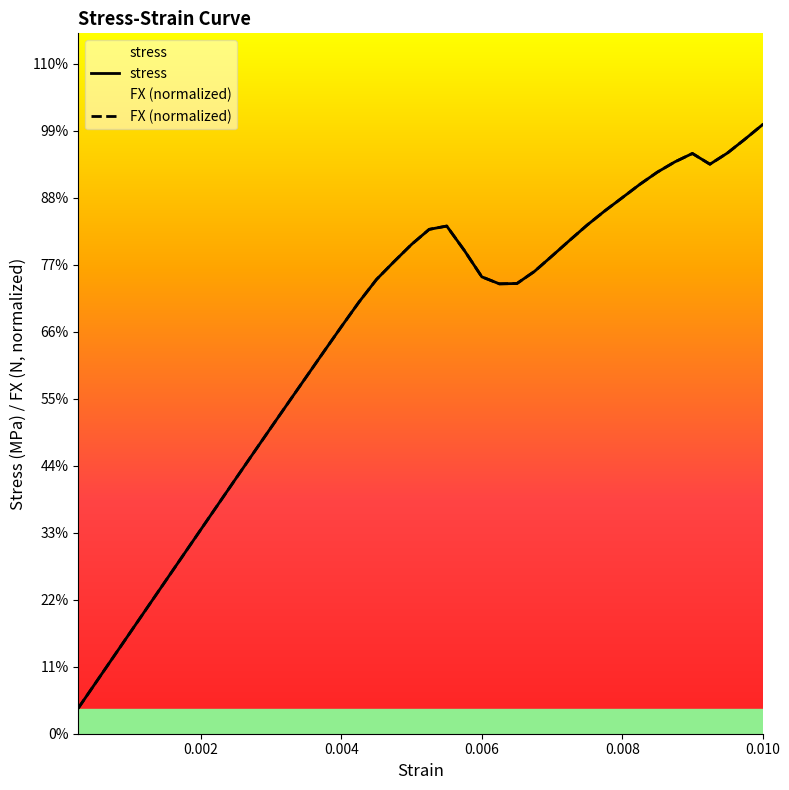

What are all the series names shown in the legend?

stress, FX (normalized)